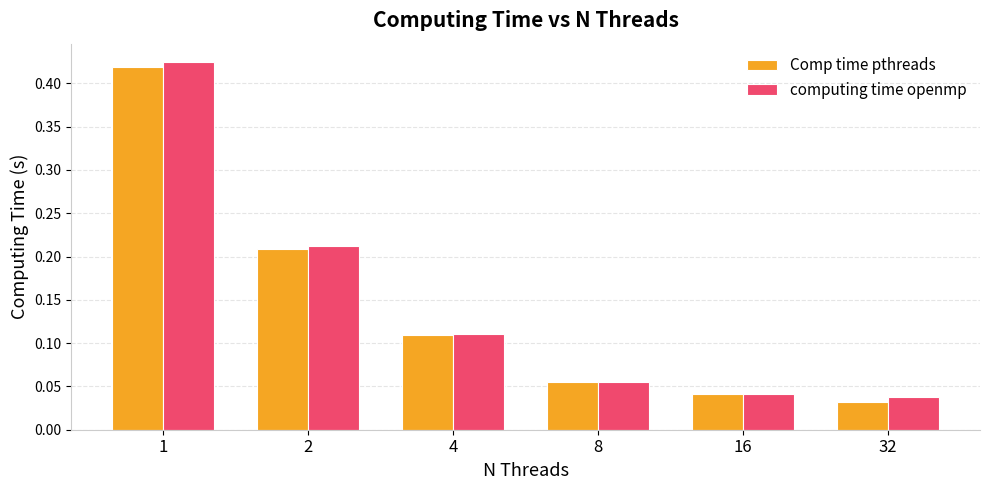

What are all the series names shown in the legend?

Comp time pthreads, computing time openmp